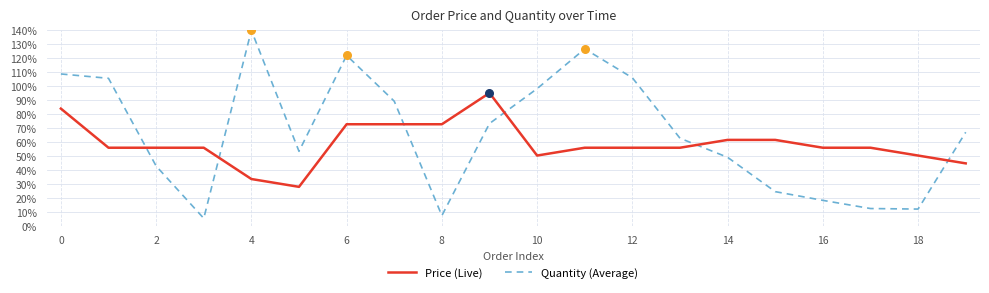

Which series has the largest total across all categories?

Quantity (Average)